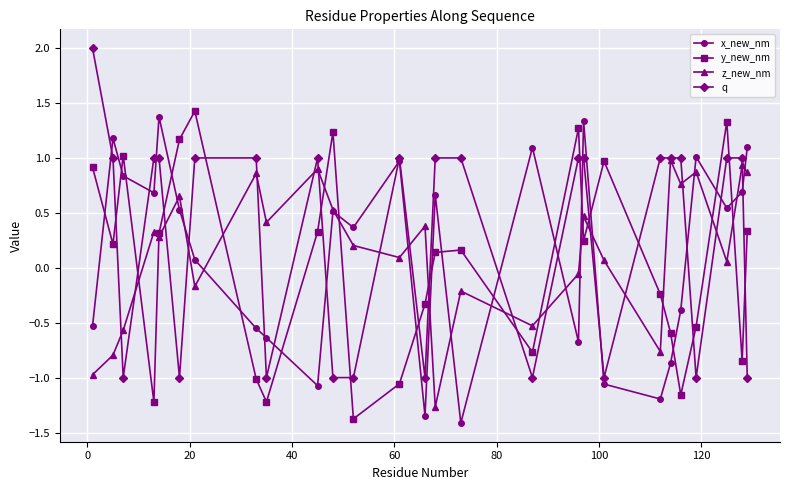

At how many categories does at least one series exceed 0?

27